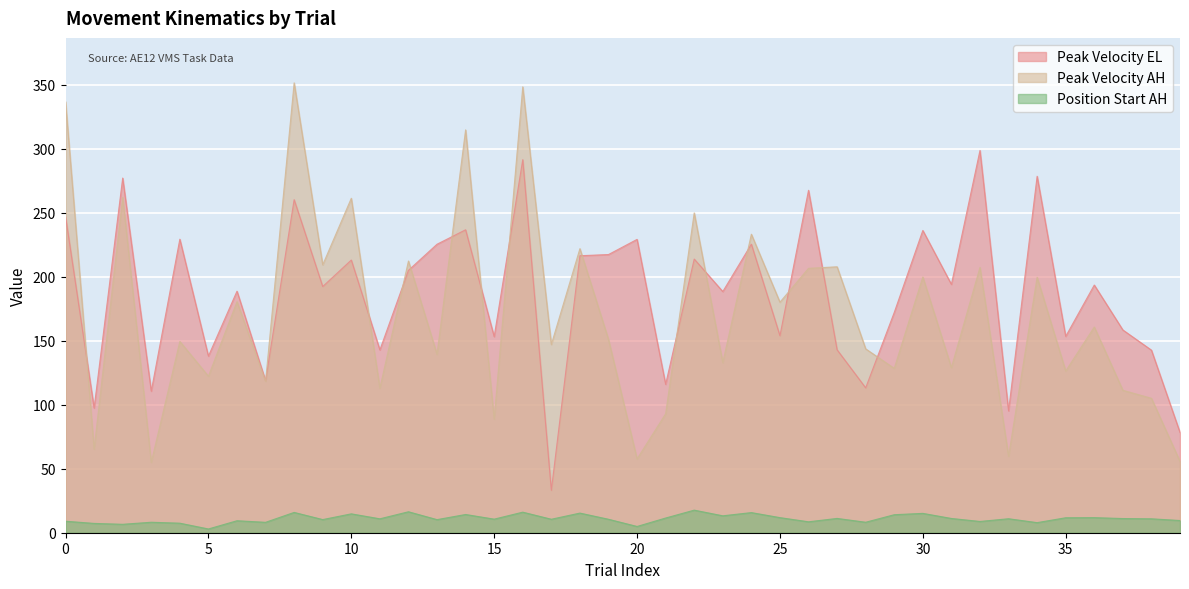

What is the maximum value for peak_vel_el?

298.6